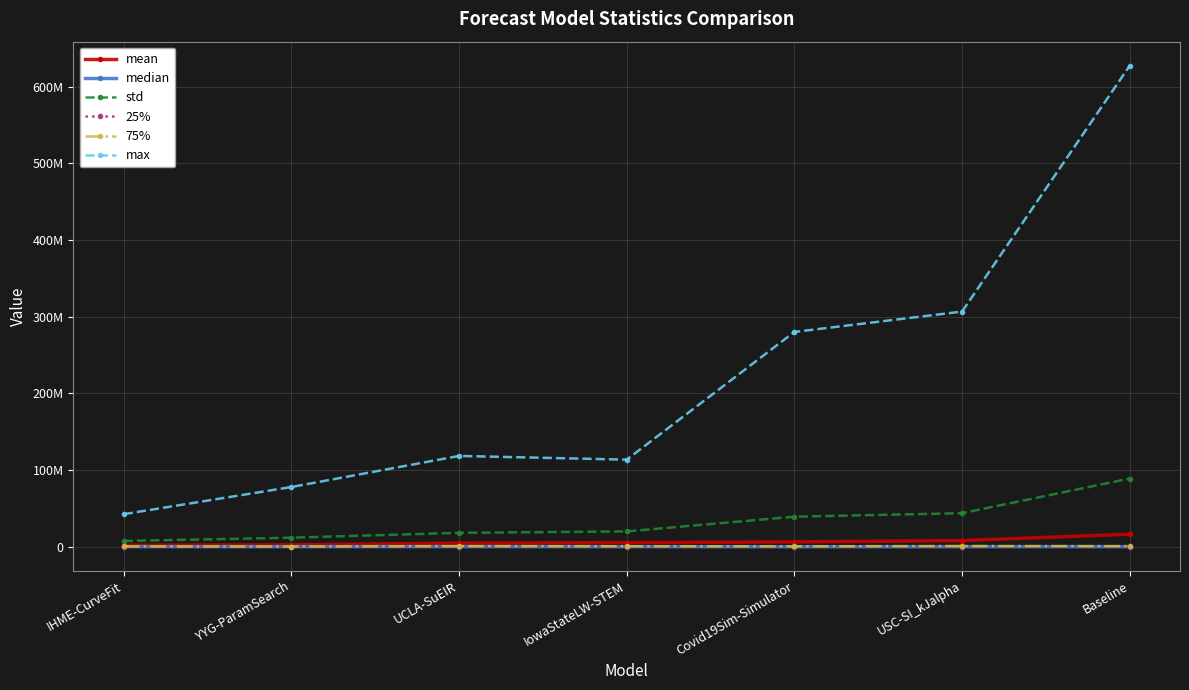

What is the greatest value displayed?

627459557.9